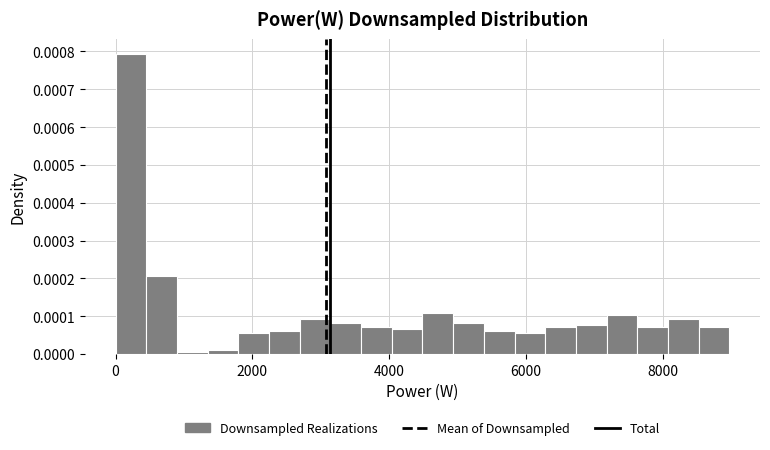

Read against the x-axis, roughly where is the centre of the tallest bar?

200